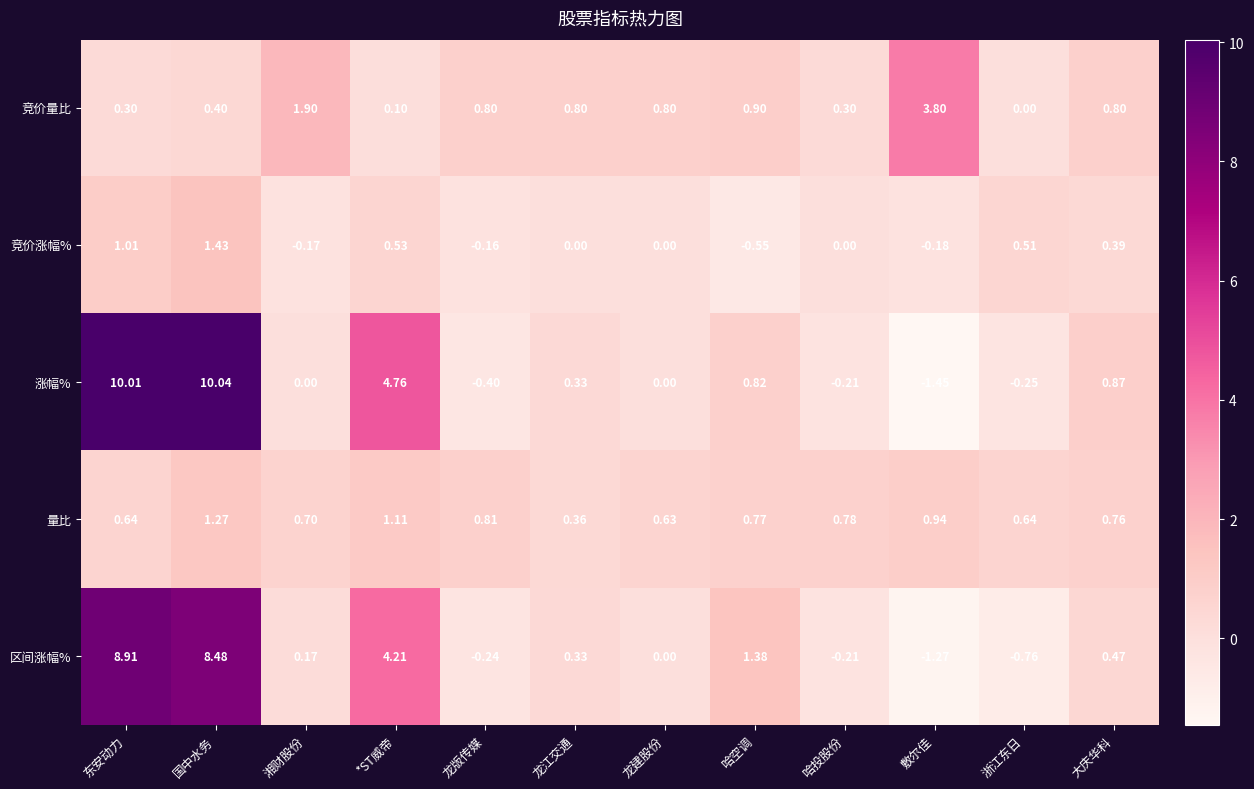

At which category does the chart reach its peak across all series?

国中水务